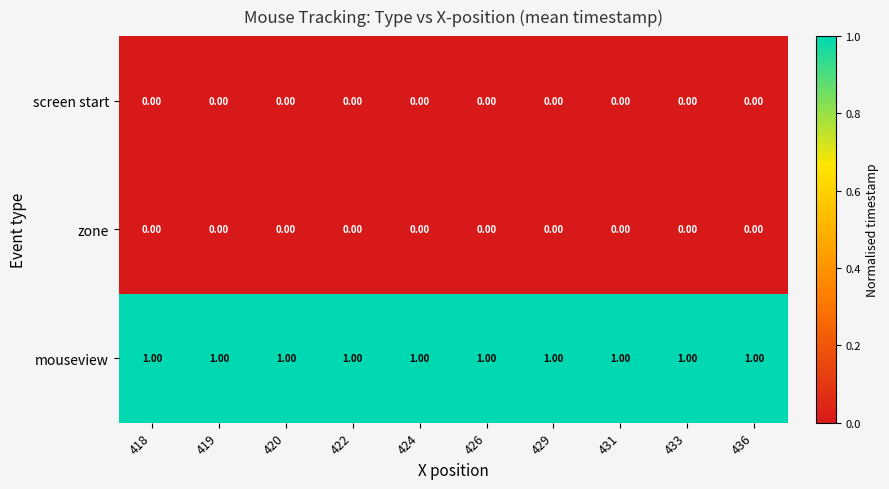

At how many categories does at least one series exceed 0?

10